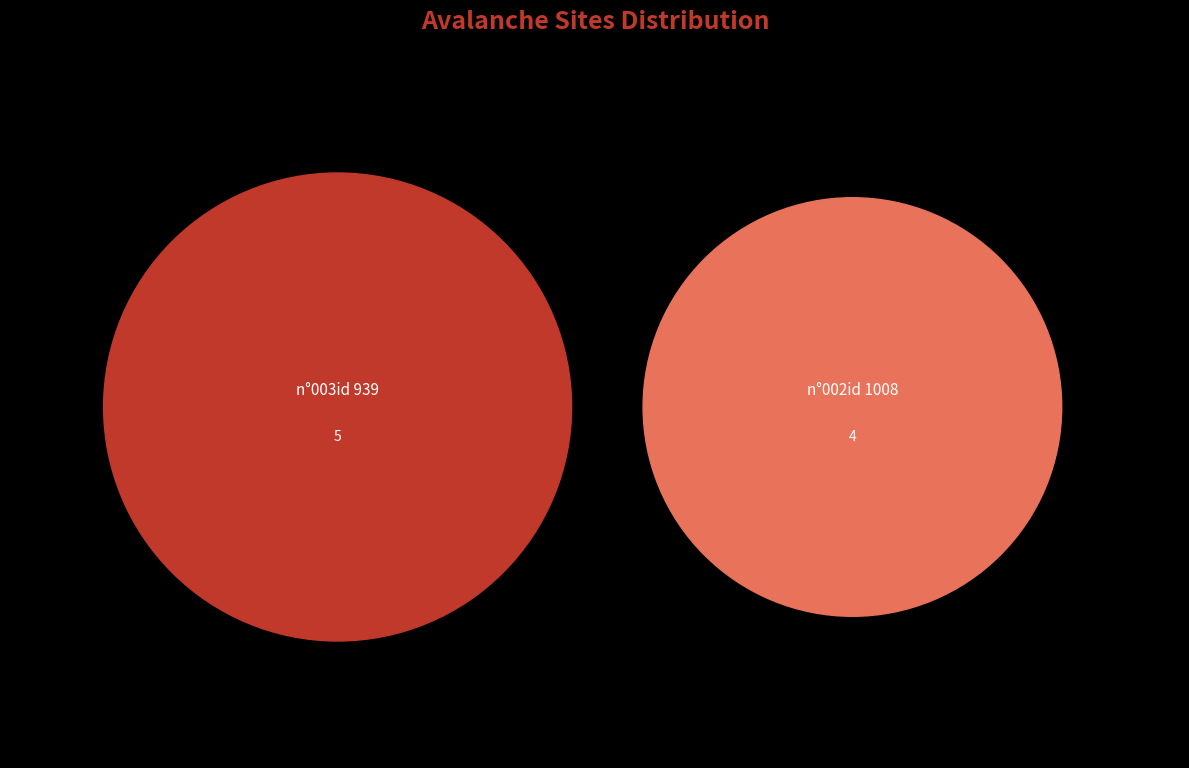

Count the number of slices in the pie.

2